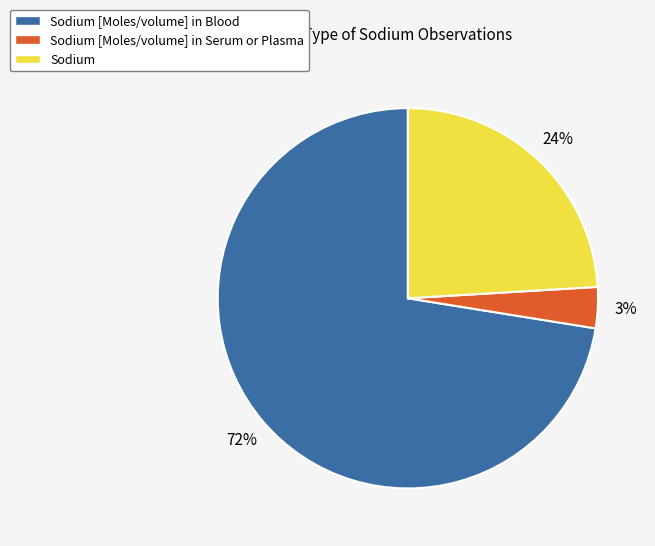

What percentage is the Sodium [Moles/volume] in Serum or Plasma slice, to the nearest percent?

3%